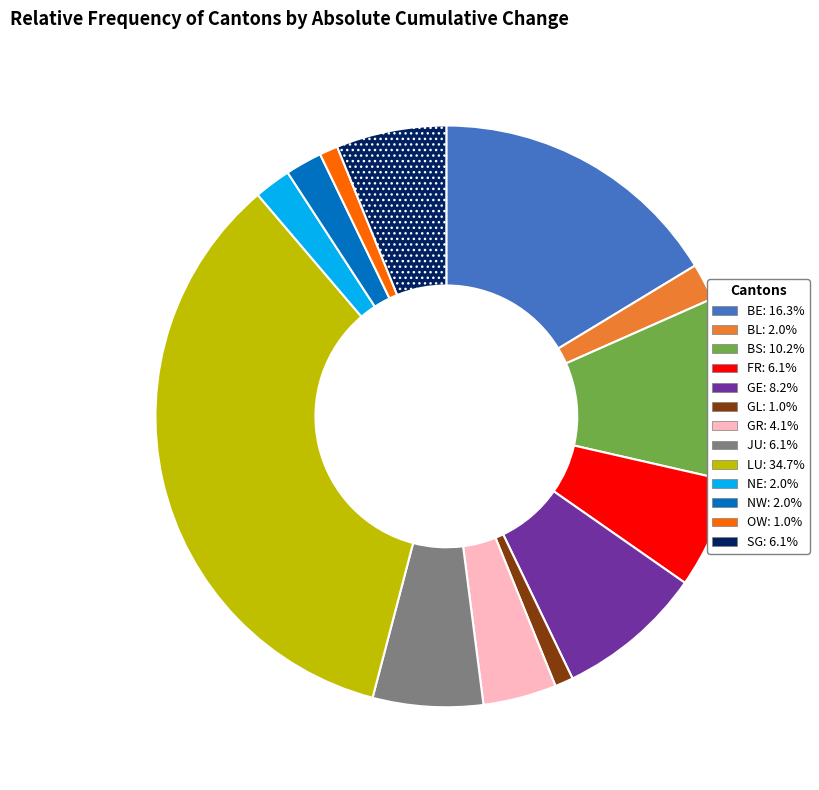

Which has a higher value, GL or BL?

BL